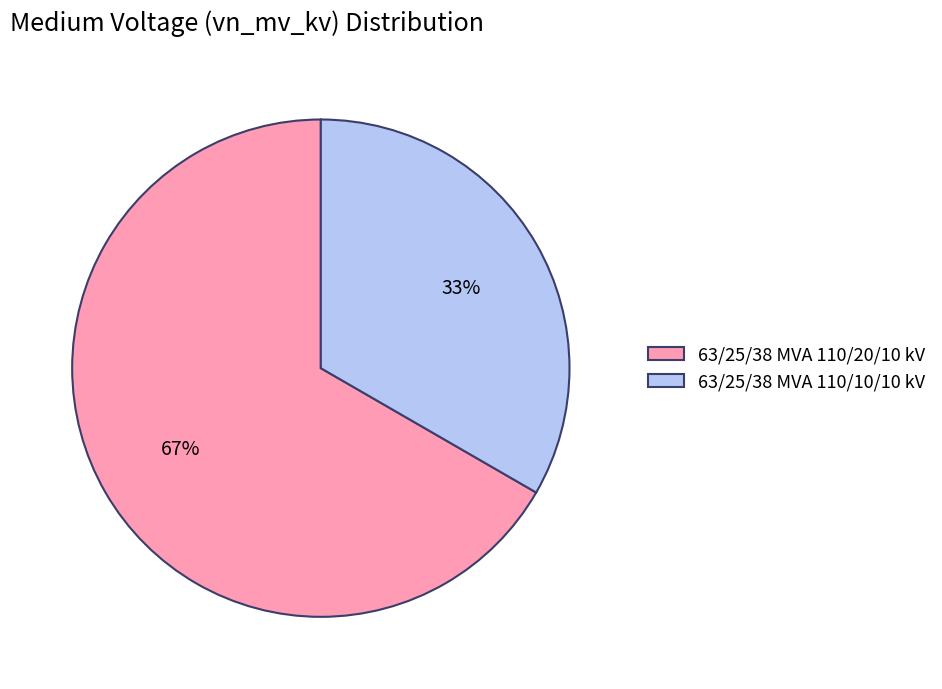

How many slices are in this pie chart?

2